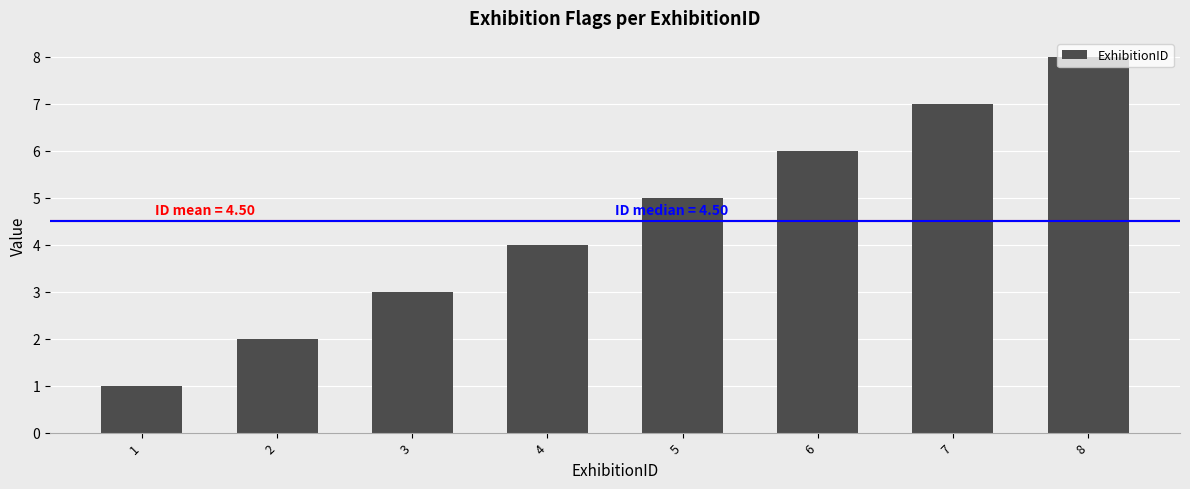

Is it true that the value at 7 is 3?

False